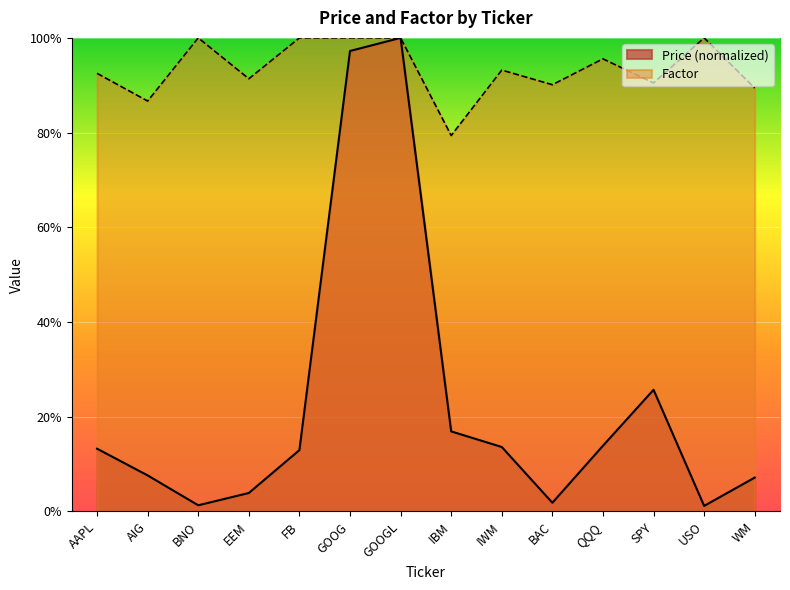

What position from the left is IBM?

8